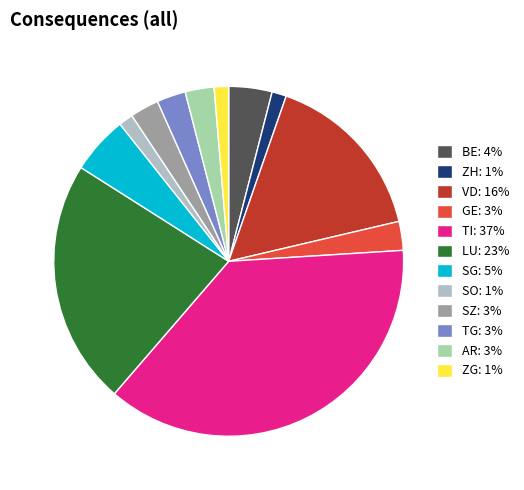

How many slices are in this pie chart?

12